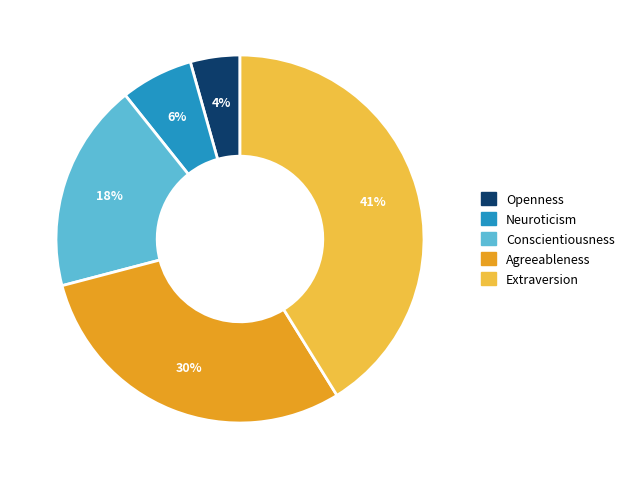

How many segments does this pie chart have?

5